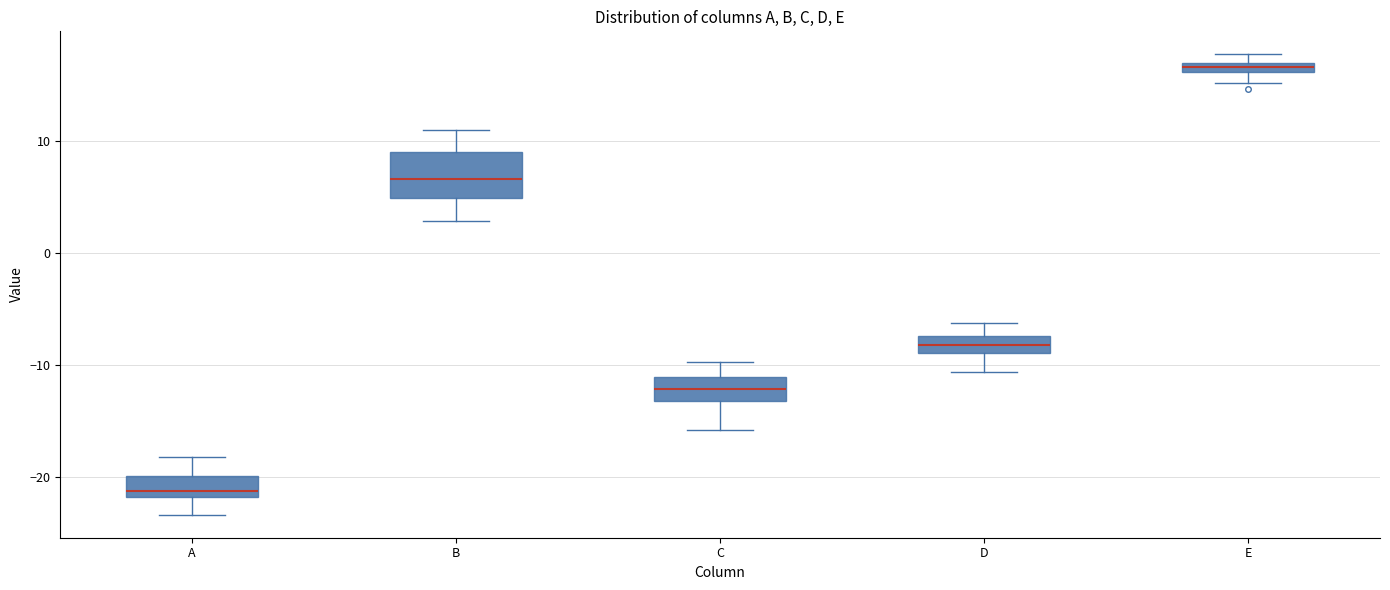

Where does the median line of the box for C sit on the y-axis? The values are not printed on the chart, so give them approximately, as read against the axis.

-12